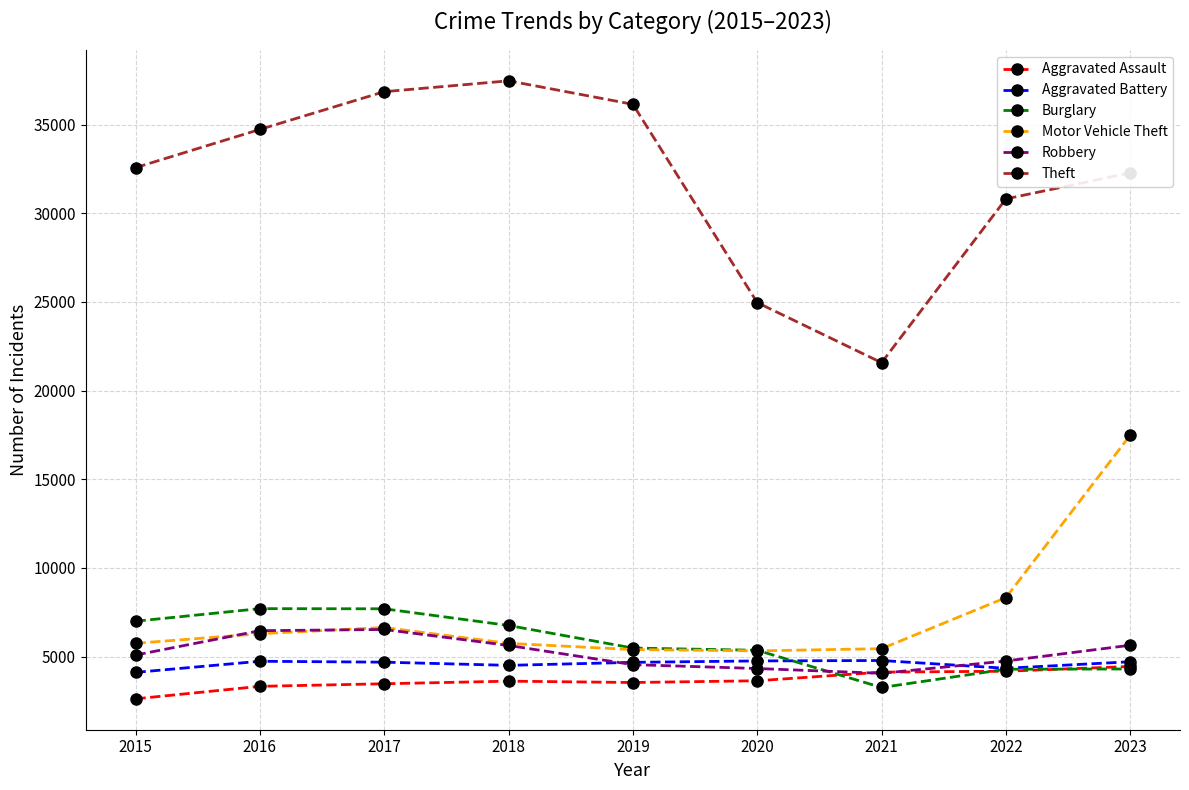

At how many categories does at least one series exceed 15233?

9